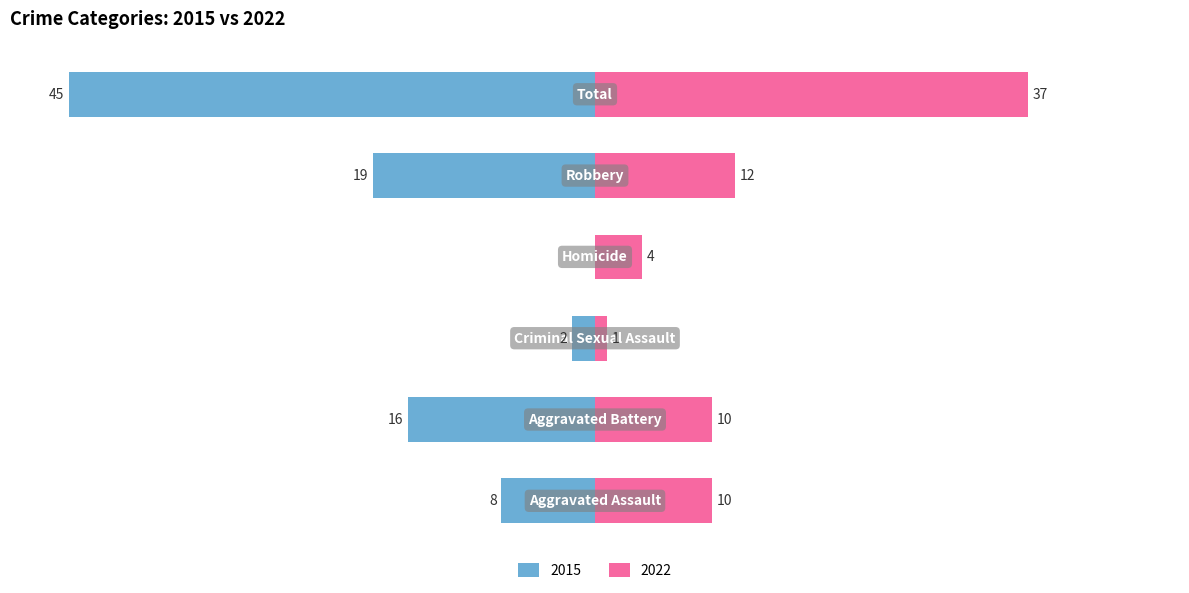

Are the bars grouped side by side (vs. stacked)?

Yes